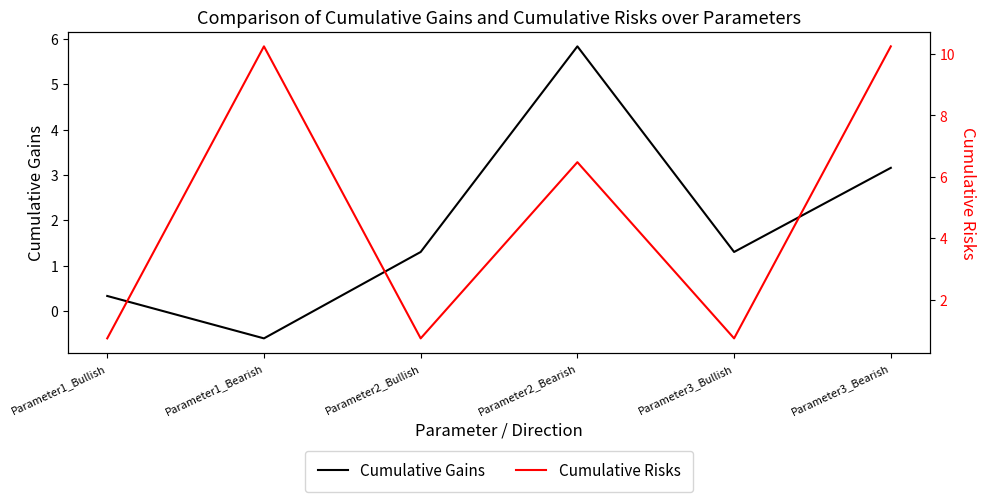

The Cumulative Risks series shows 13.9 at Parameter3_Bearish. True or false?

False